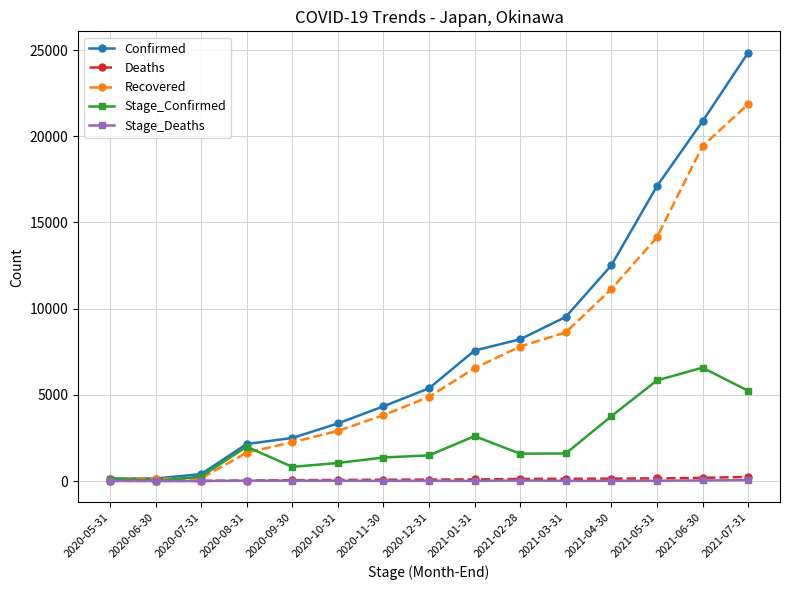

At which category is the sum across all series the highest?

2021-07-31